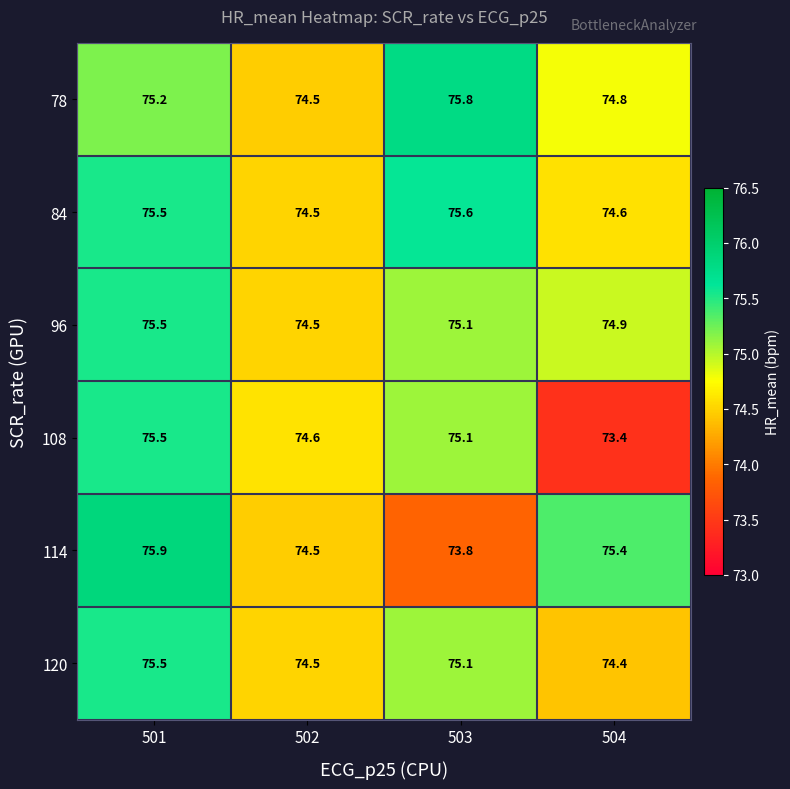

Is it true that 96 equals 40.4 at 501?

False